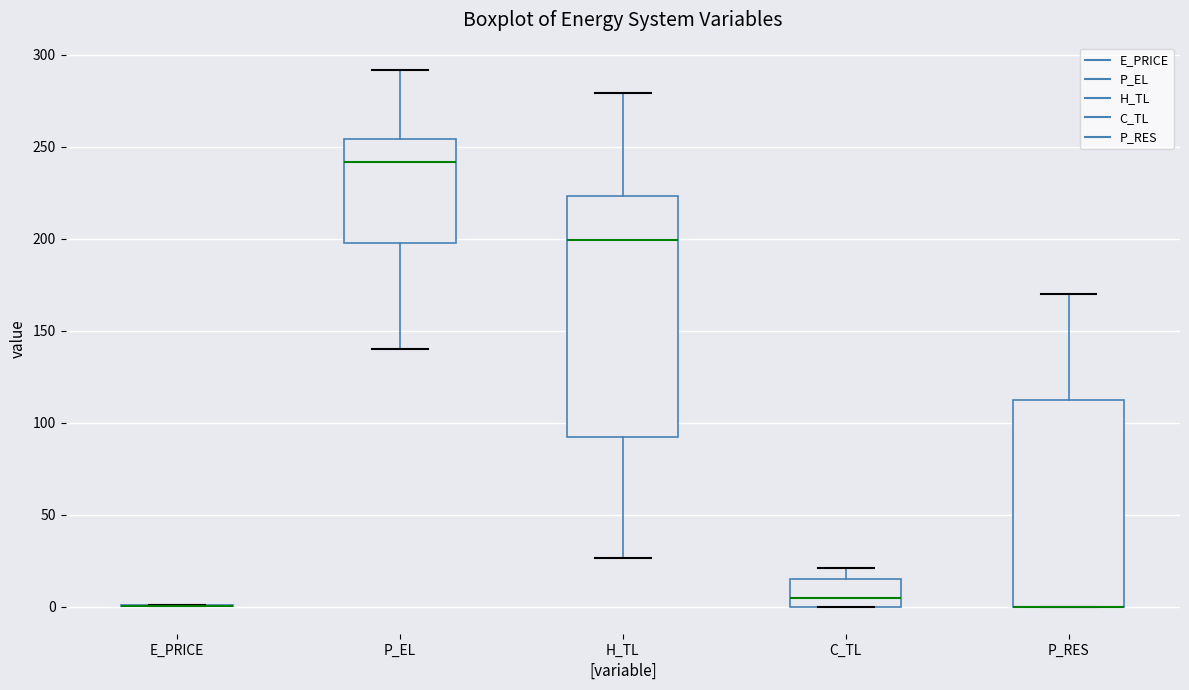

Which box is the tallest, from its lower edge to its upper edge?

H_TL